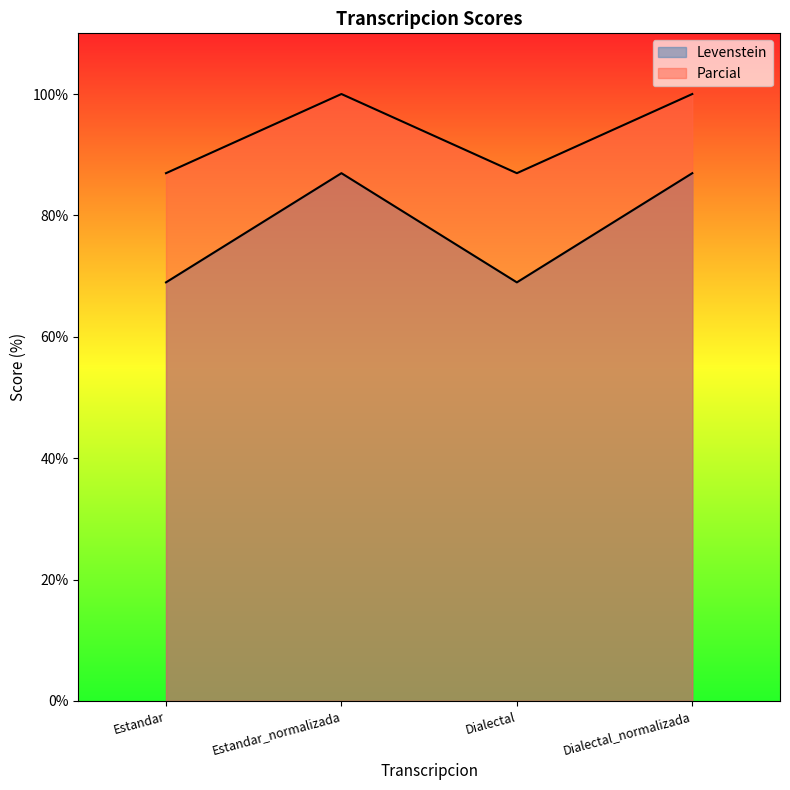

What is the approximate value of Parcial at Estandar?

87.0